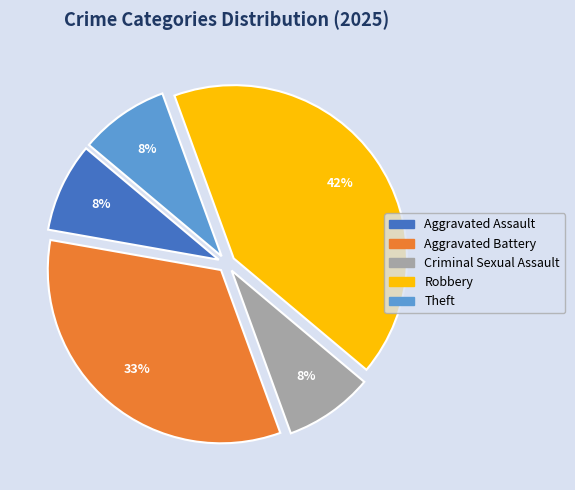

The Aggravated Battery slice represents 33% of the pie. True or false?

True